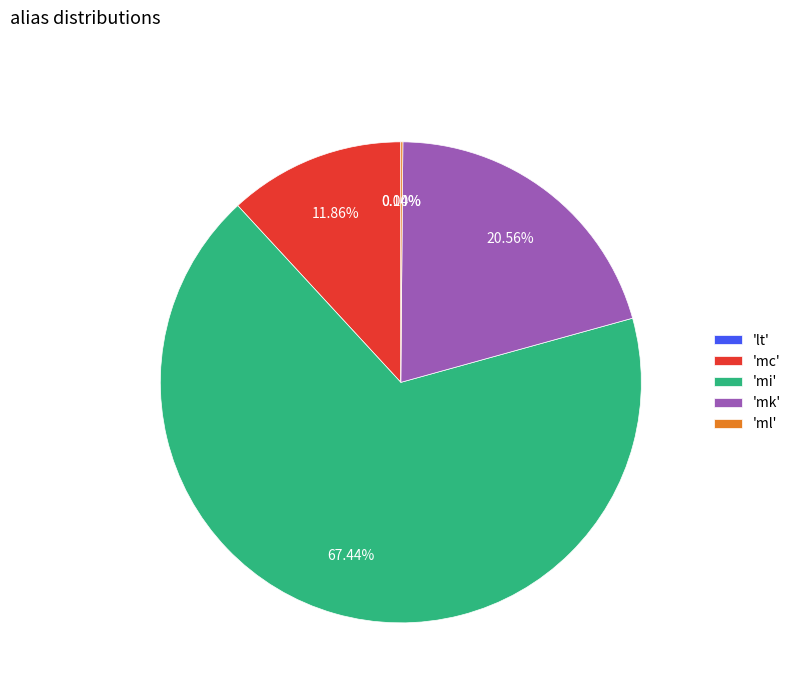

Which slice is the largest?

'mi'